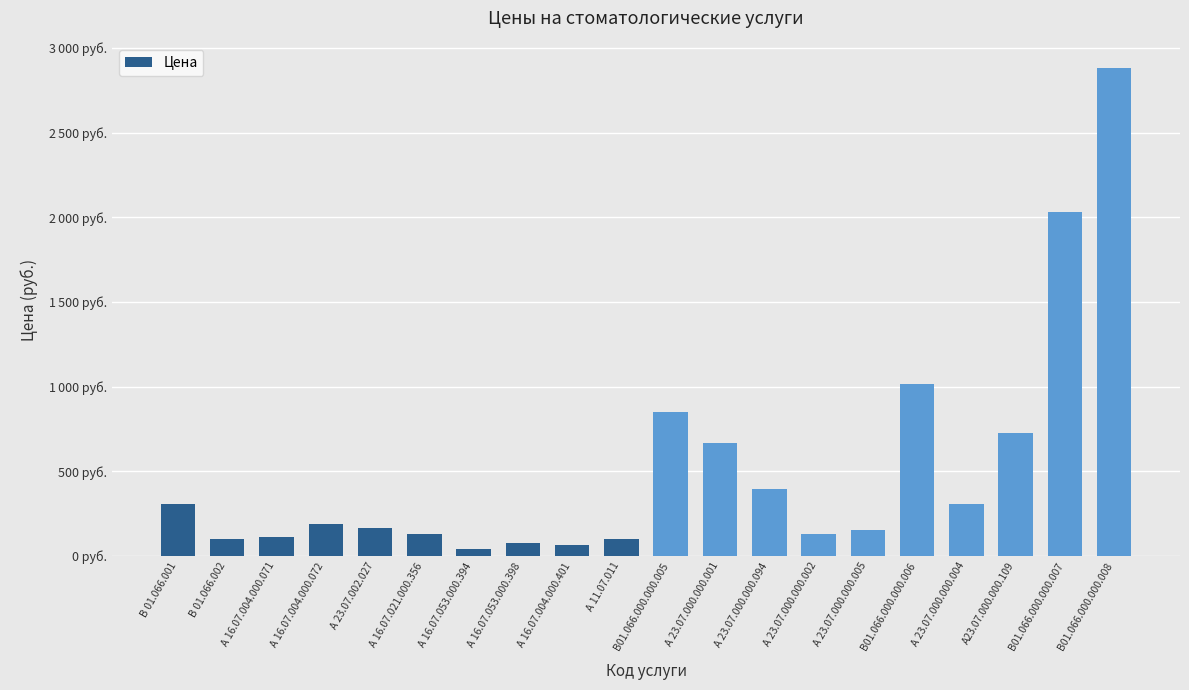

Does the chart contain any negative values?

No